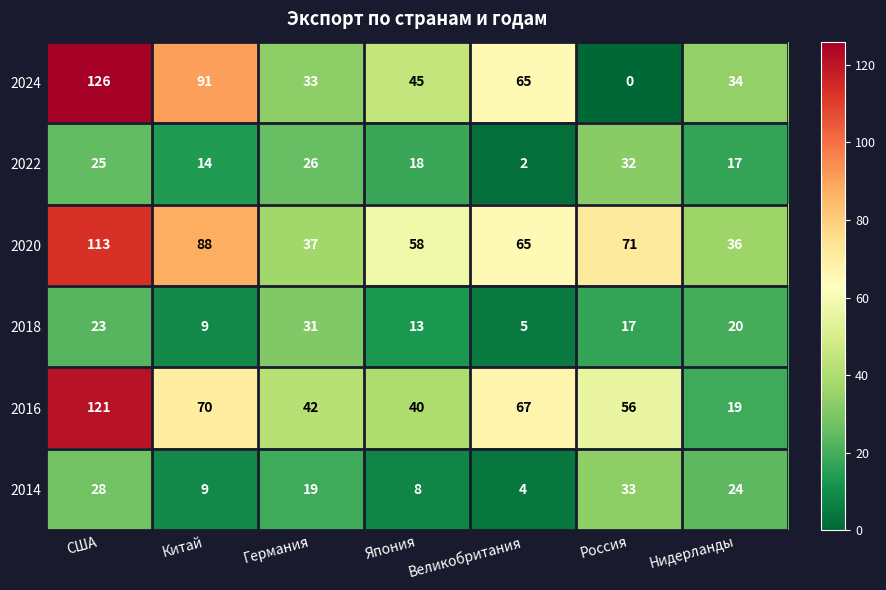

What is the spread (max minus min) of values at Япония?

50